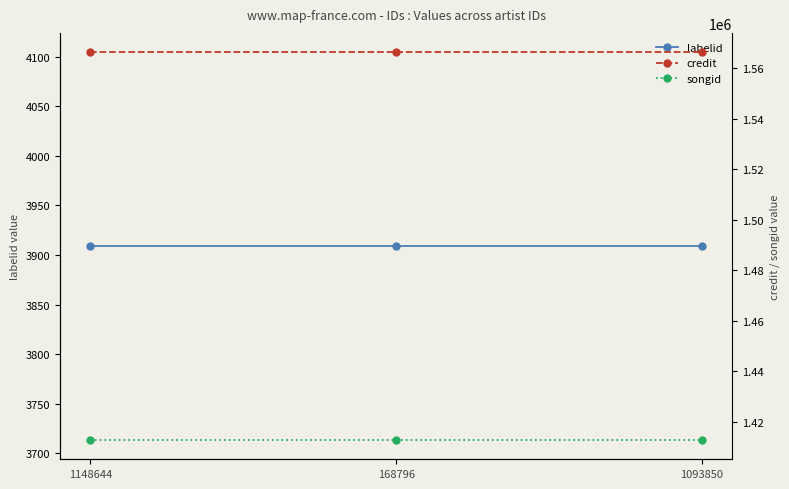

True or false: songid has a value of 2516600 at 1093850.

False